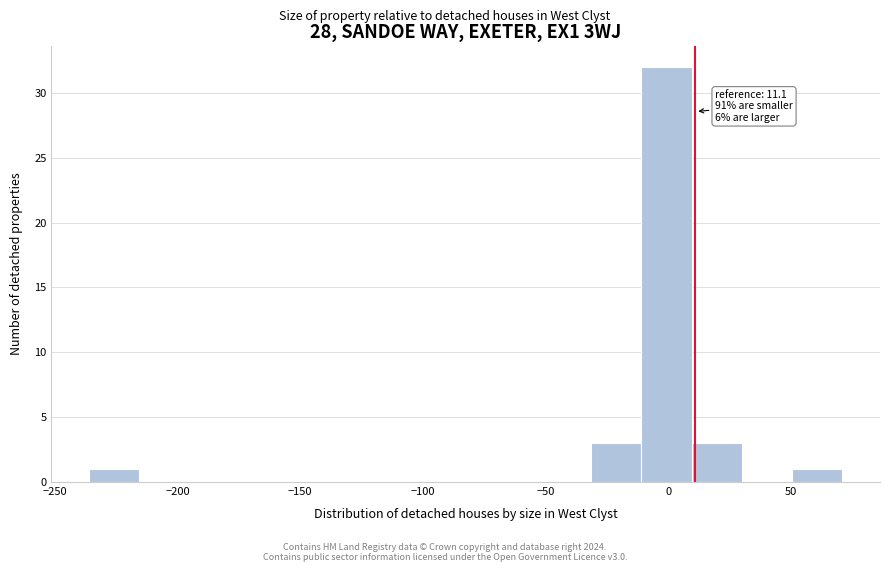

Over which range of the x-axis is the bar tallest?

-10 to 10